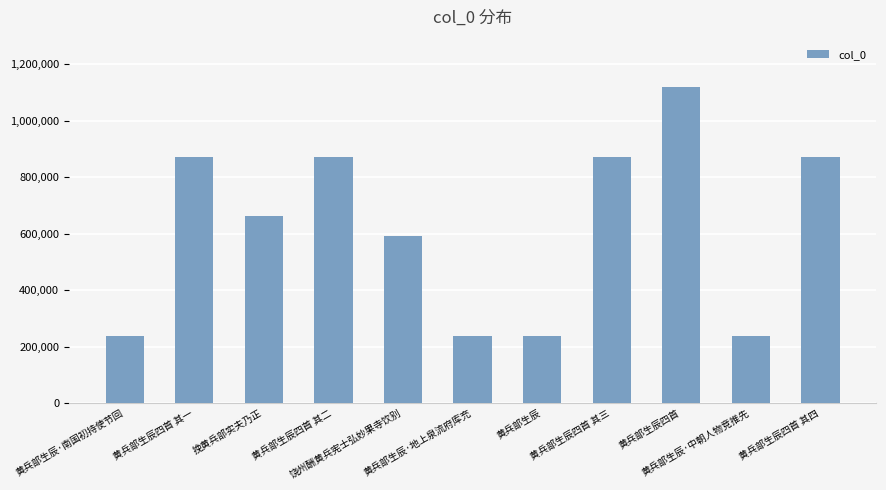

Approximately how many times larger is the value at 黄兵部生辰四首 其一 compared to 黄兵部生辰·中朝人物竞推先?

3.7